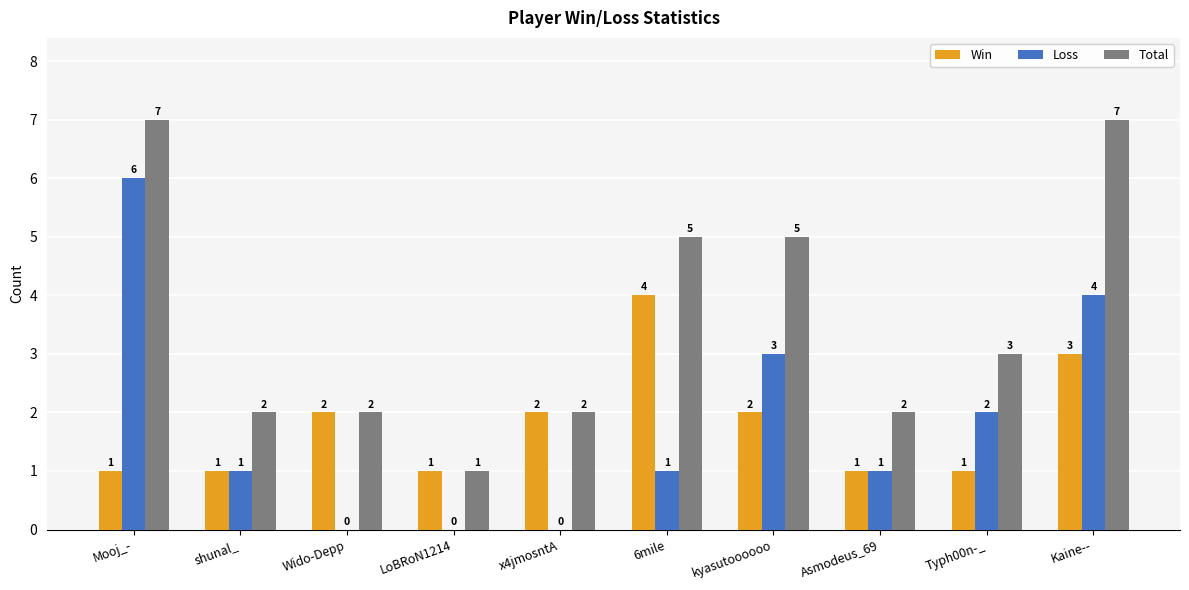

How many data points does each series have?

10